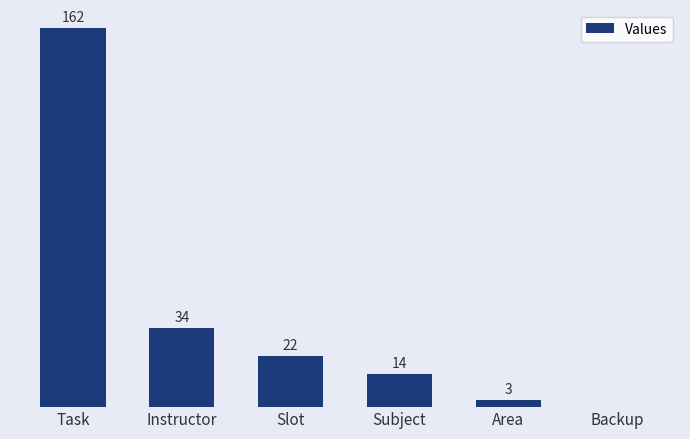

At which label does the data first exceed 22?

Task